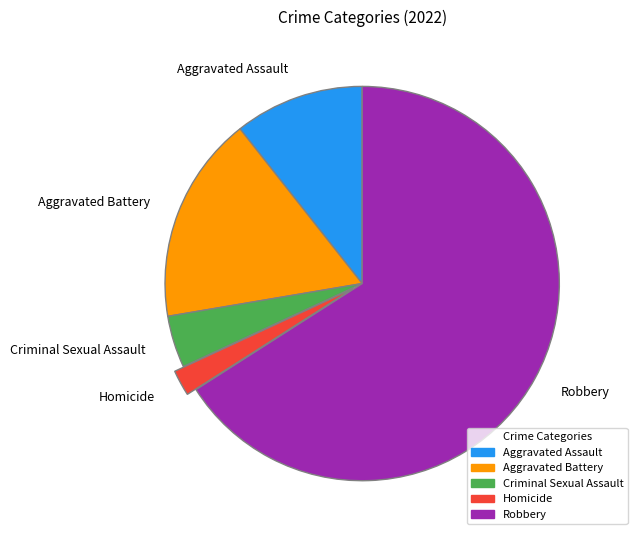

Which category accounts for the majority?

Robbery